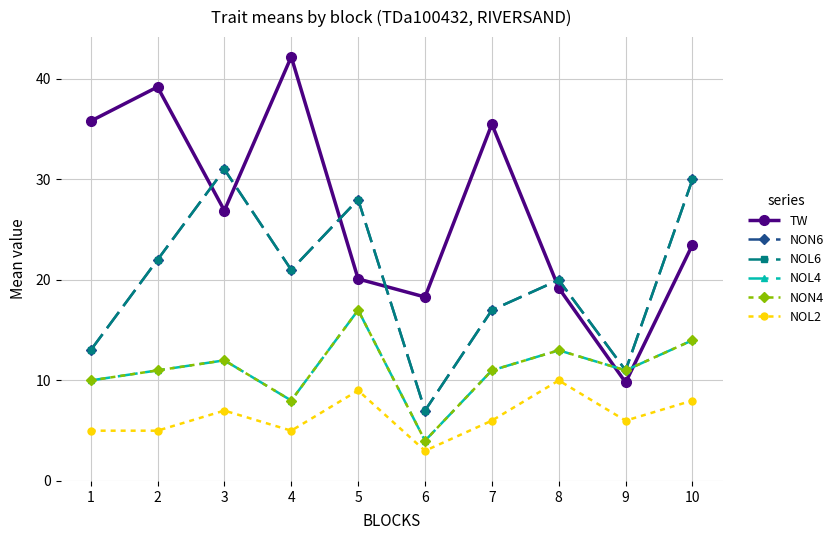

Where is the first local maximum for NON4?

3